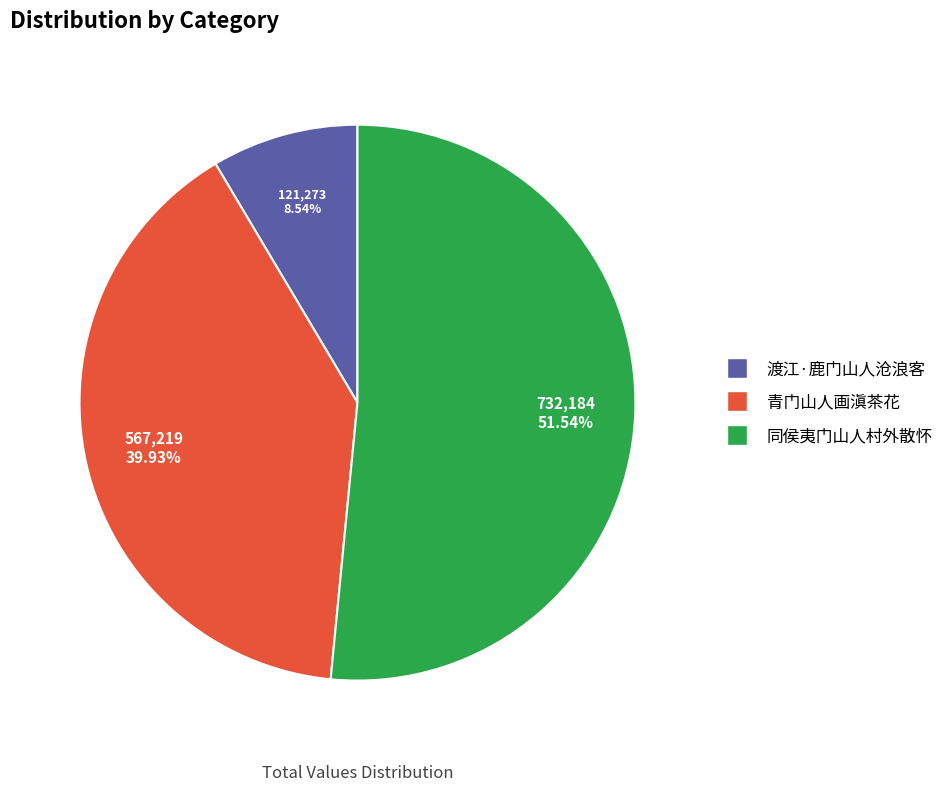

To the nearest percent, what portion does 青门山人画滇茶花 represent?

40%